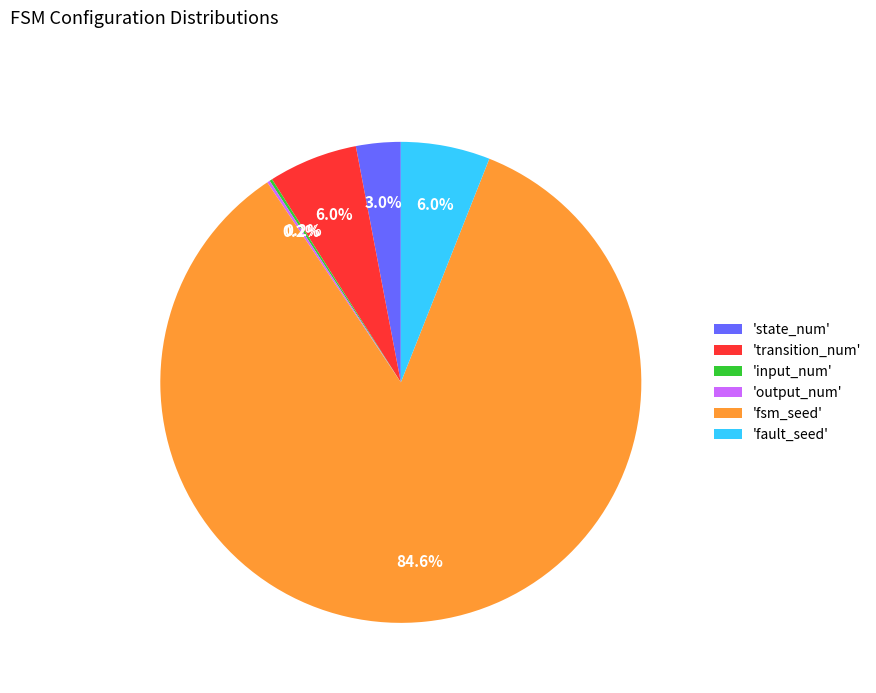

What portion of the pie excludes 'fault_seed'?

94.0%